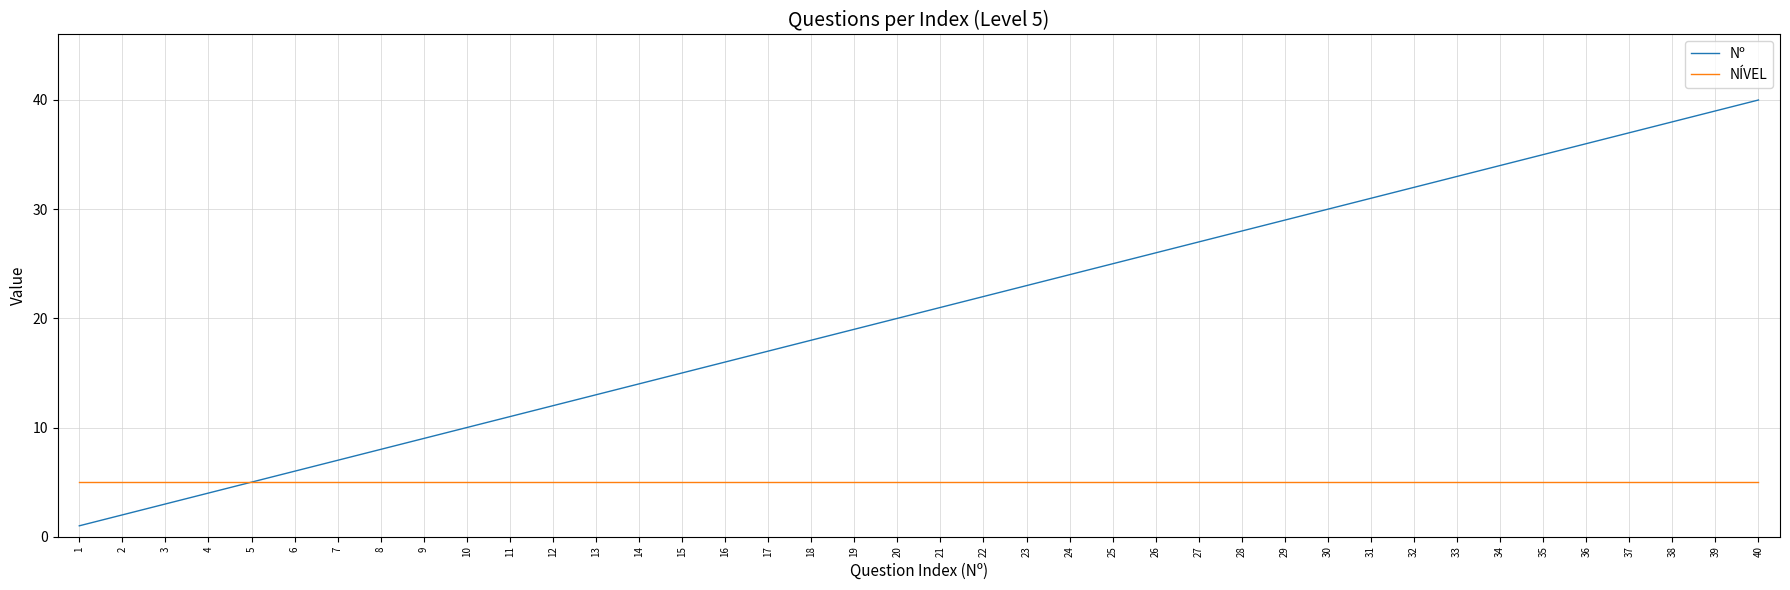

Does the chart have visible grid lines?

Yes